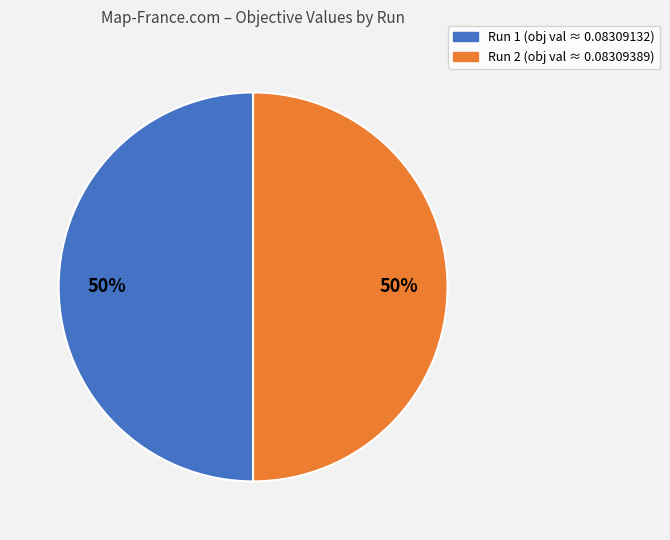

To the nearest percent, what is the average slice percentage?

50%